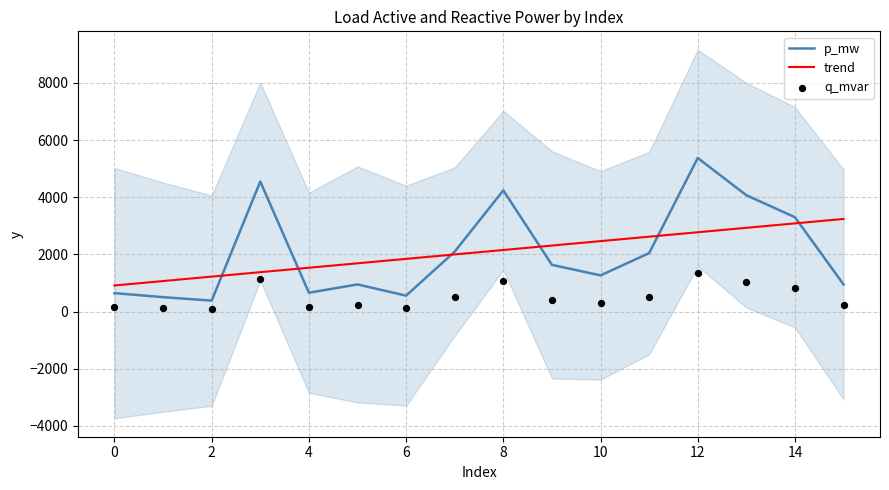

What is the maximum value for trend?

3242.1